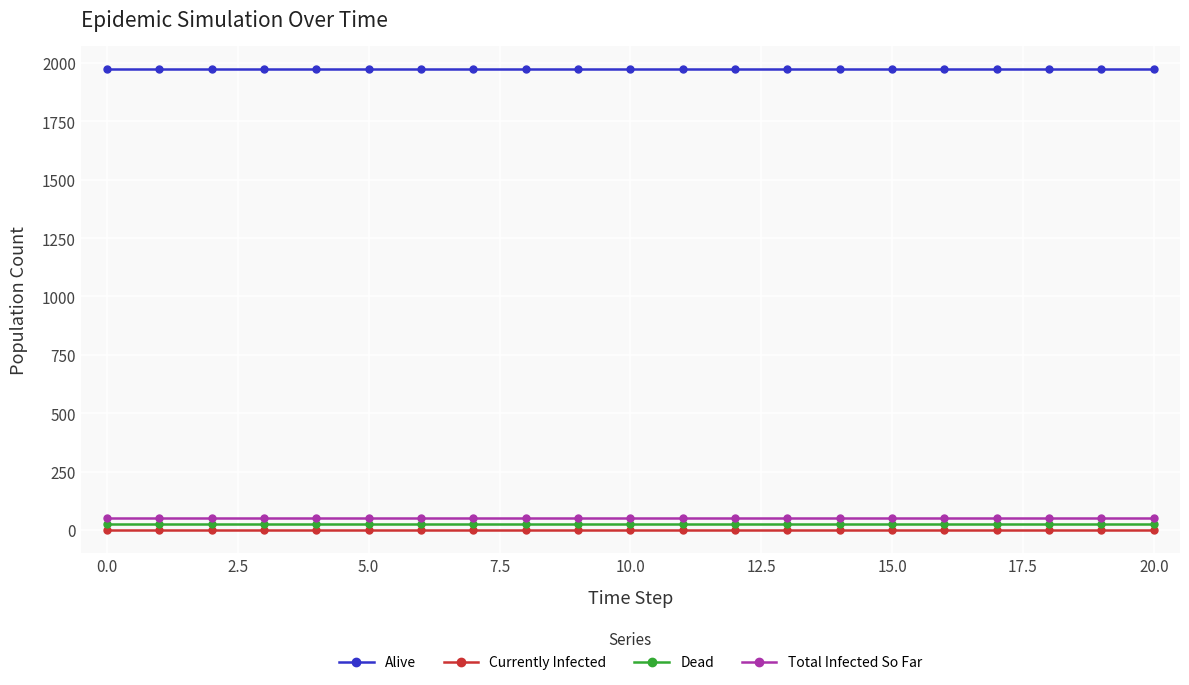

What is the maximum value shown in the chart?

1976